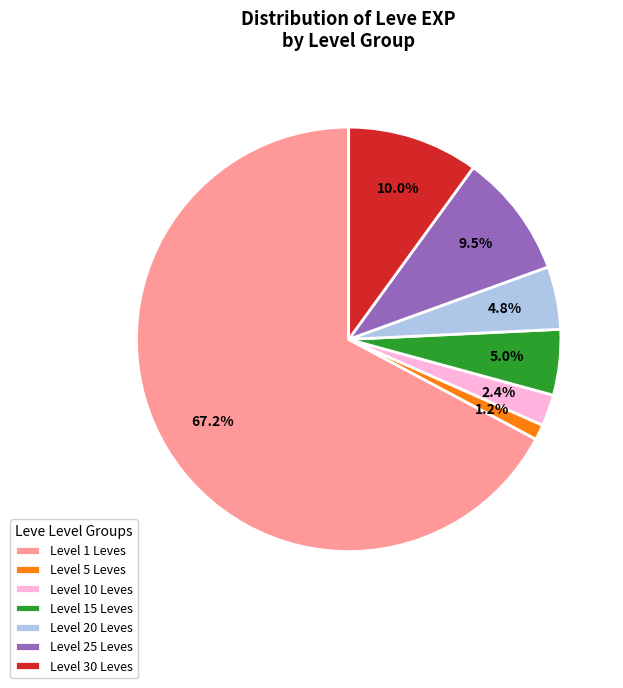

Which category accounts for the majority?

Level 1 Leves